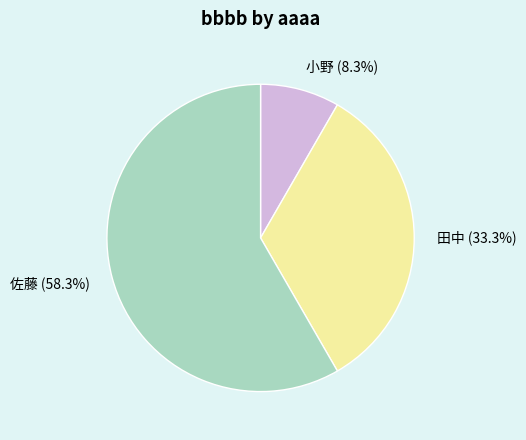

What is the smallest slice in the pie chart?

小野